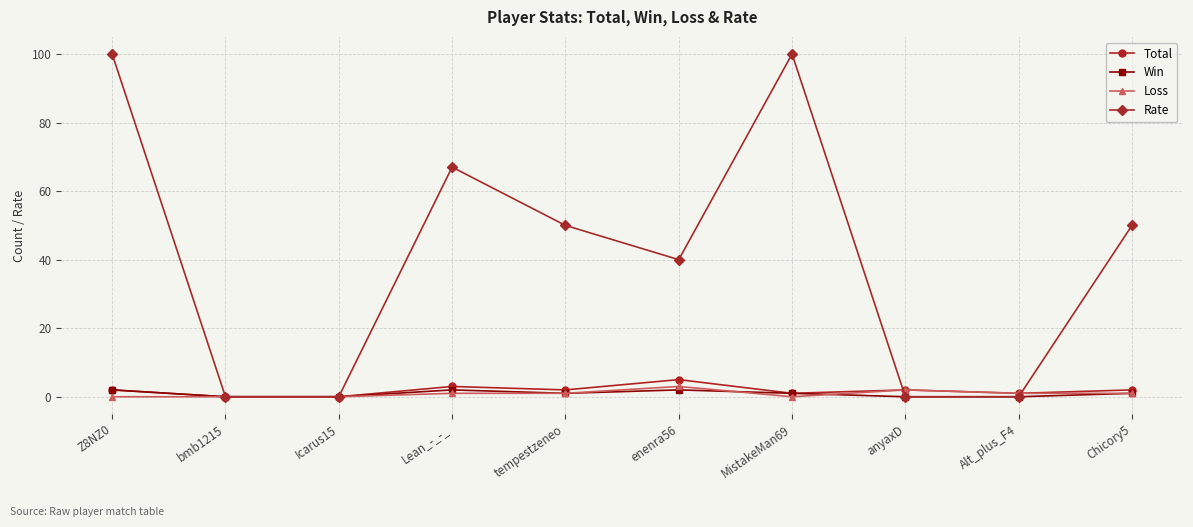

True or false: Total has a value of 3 at Lean_-_-_.

True